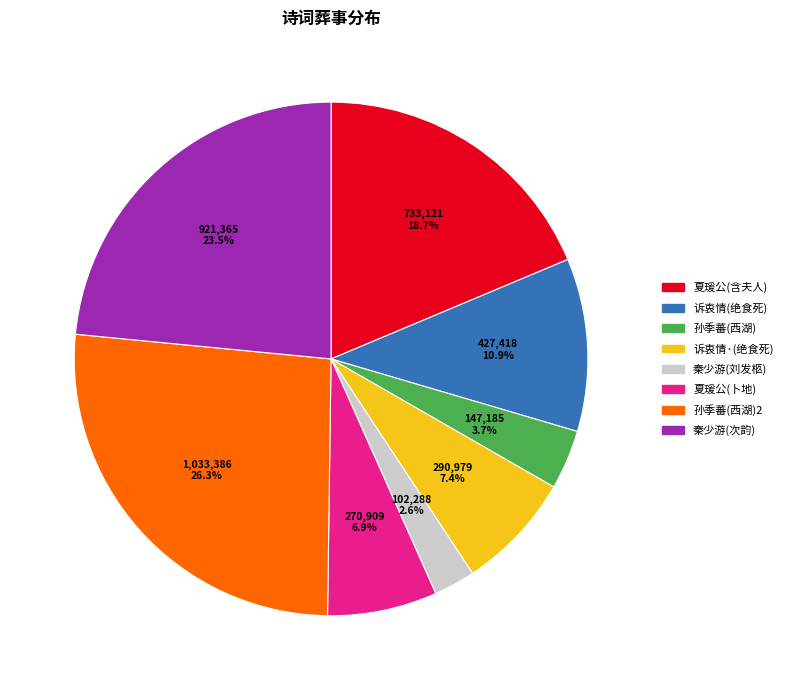

What is the total percentage of 孙季蕃(西湖) and 秦少游(次韵)?

27.2%